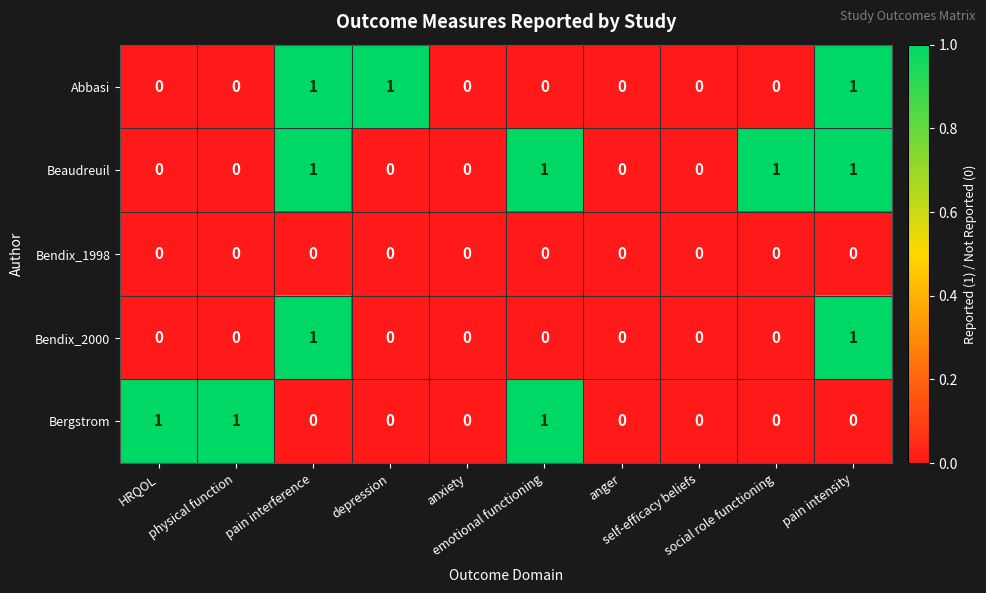

What is the sum of all Bergstrom values?

3